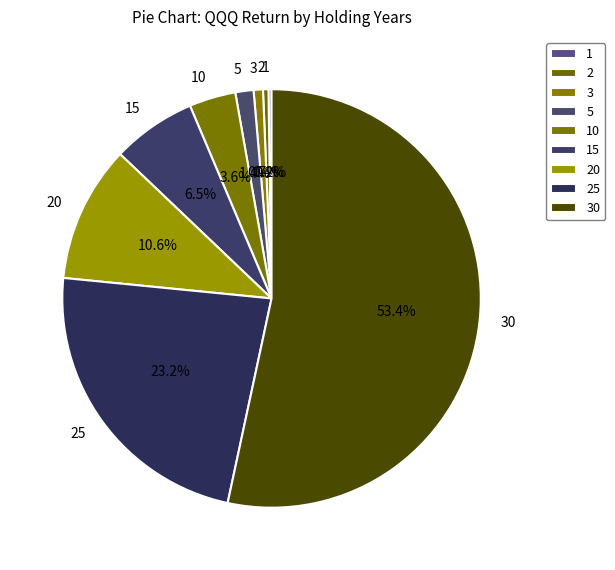

Is 30 the majority of the pie?

Yes